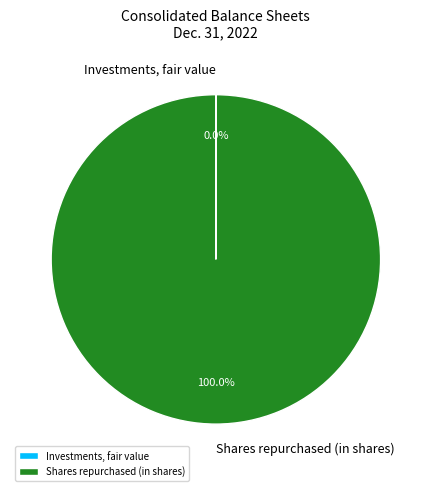

Which slice is the largest?

Shares repurchased (in shares)